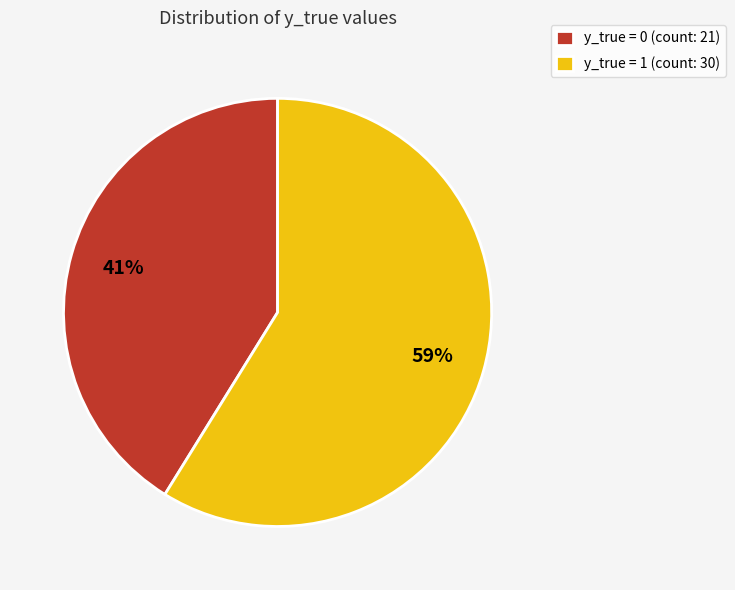

To the nearest percent, what is the difference between the largest and smallest slice percentages?

18%